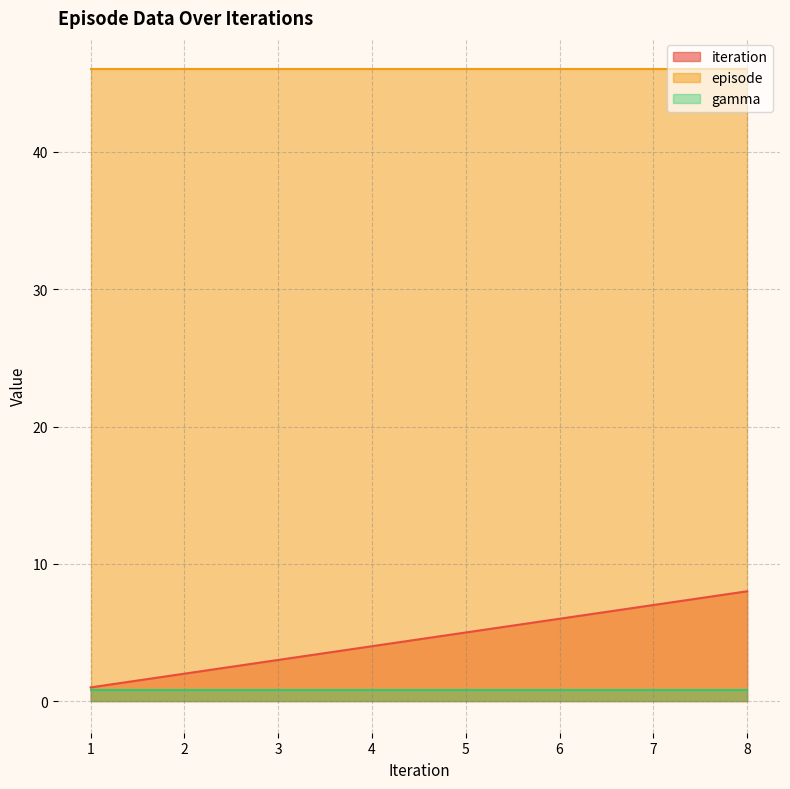

True or false: iteration has more than 1 points higher than both neighbors.

False